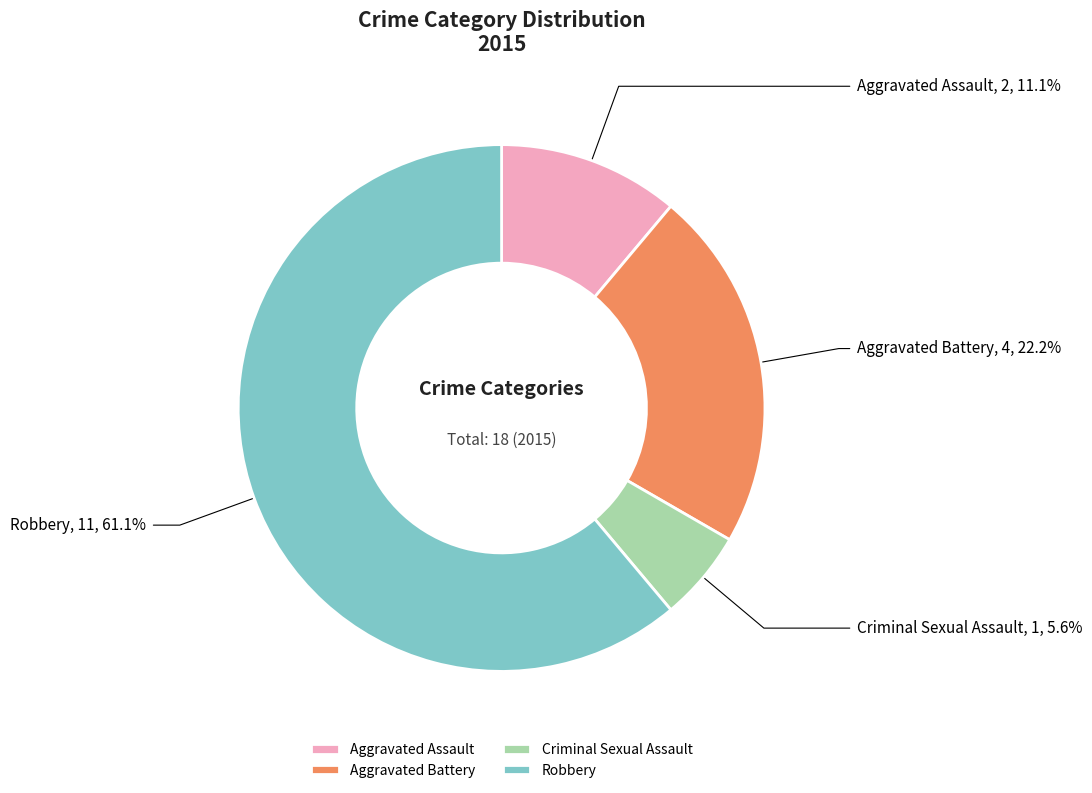

Approximately how many times larger is the value at Aggravated Battery compared to Criminal Sexual Assault?

4.0